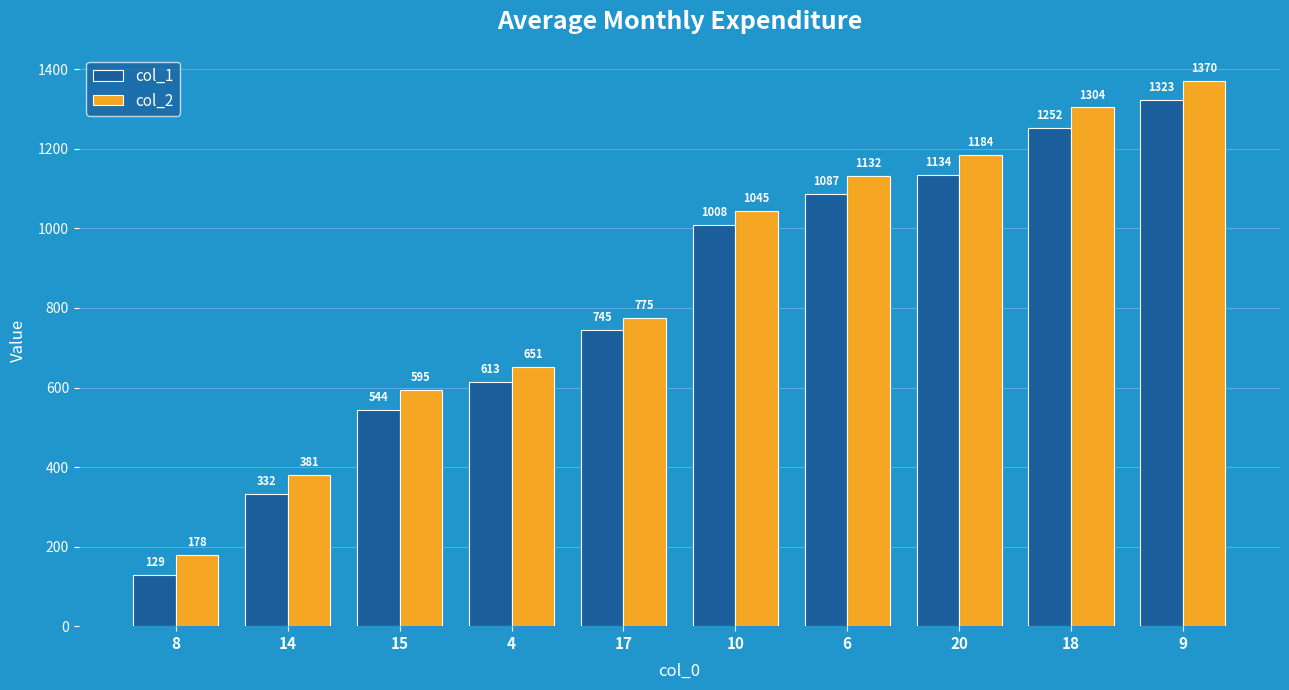

How many bars are there in total?

20